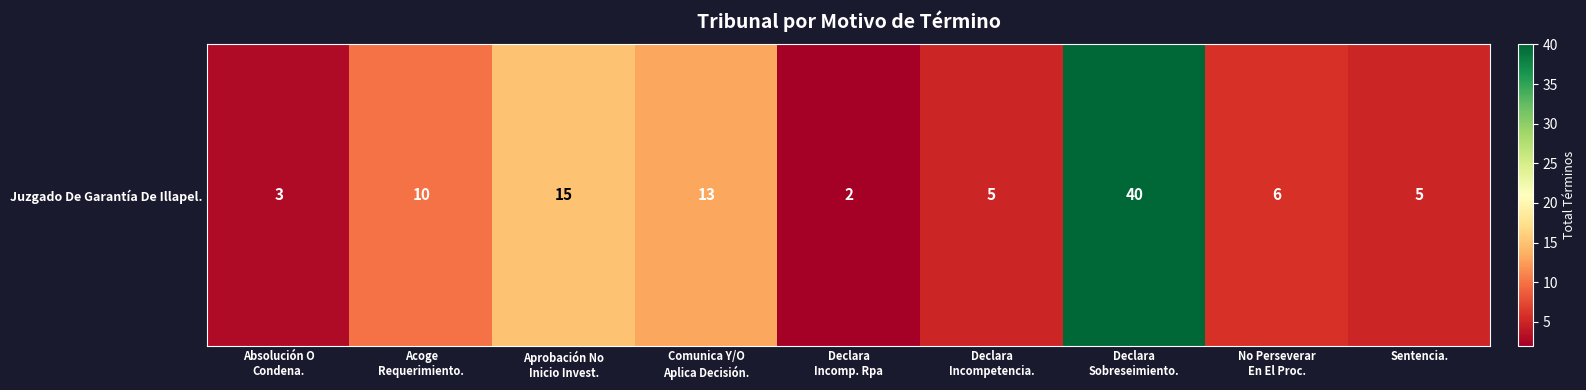

What is the average value?

11